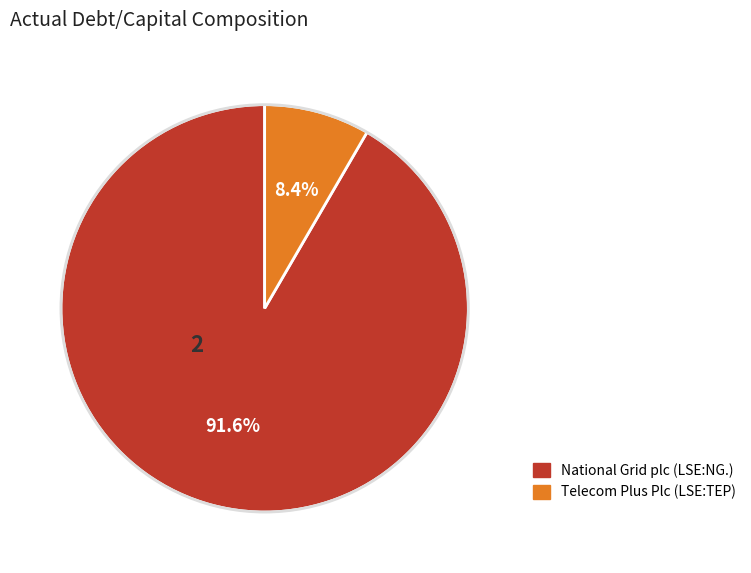

Count the number of slices in the pie.

2